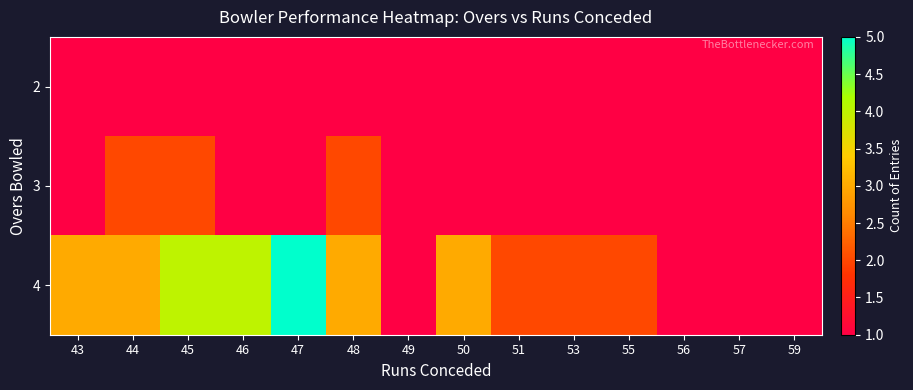

Count the number of categories in the chart.

14